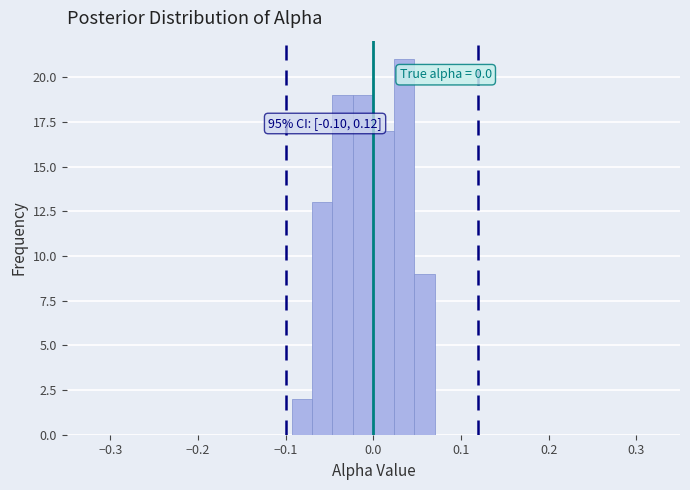

Around what value on the x-axis is the tallest bar? Give the approximate position of its centre, as read against the axis.

0.04